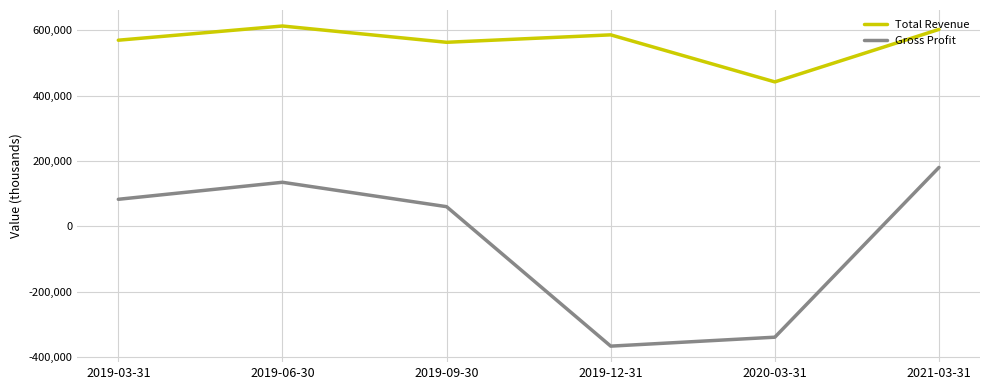

What value does the Total Revenue series have at 2020-03-31?

442100